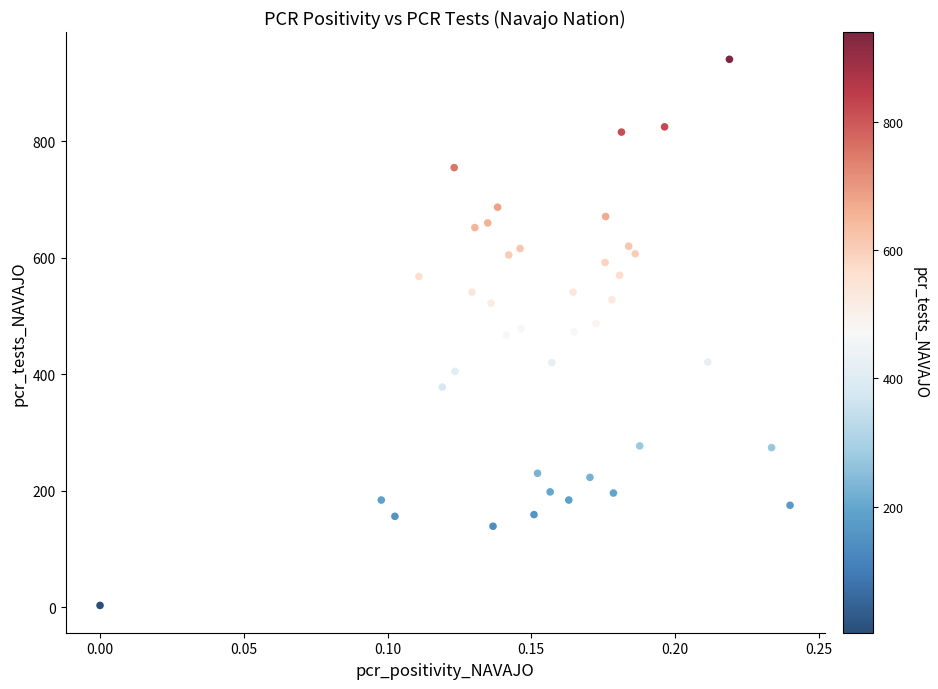

What is the range of Y values (max minus min)?

938